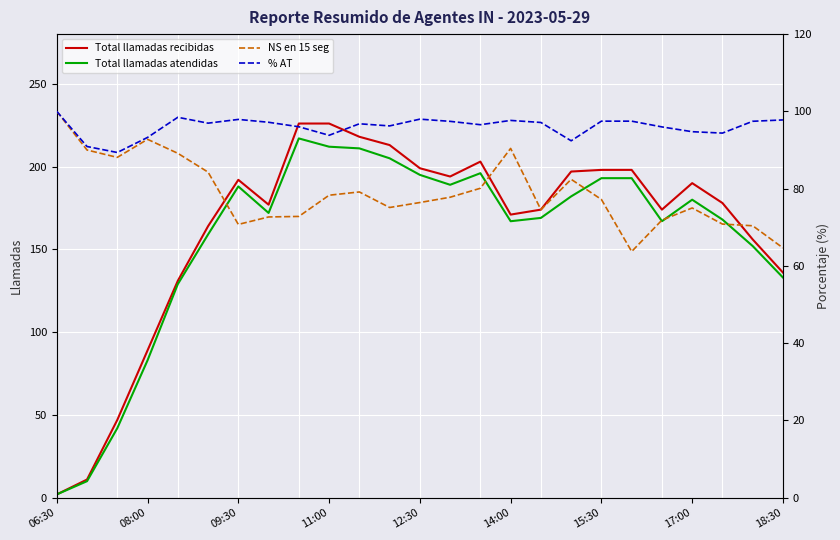

Is the value of % AT at 10 greater than the value of NS en 15 seg at 06:30?

No